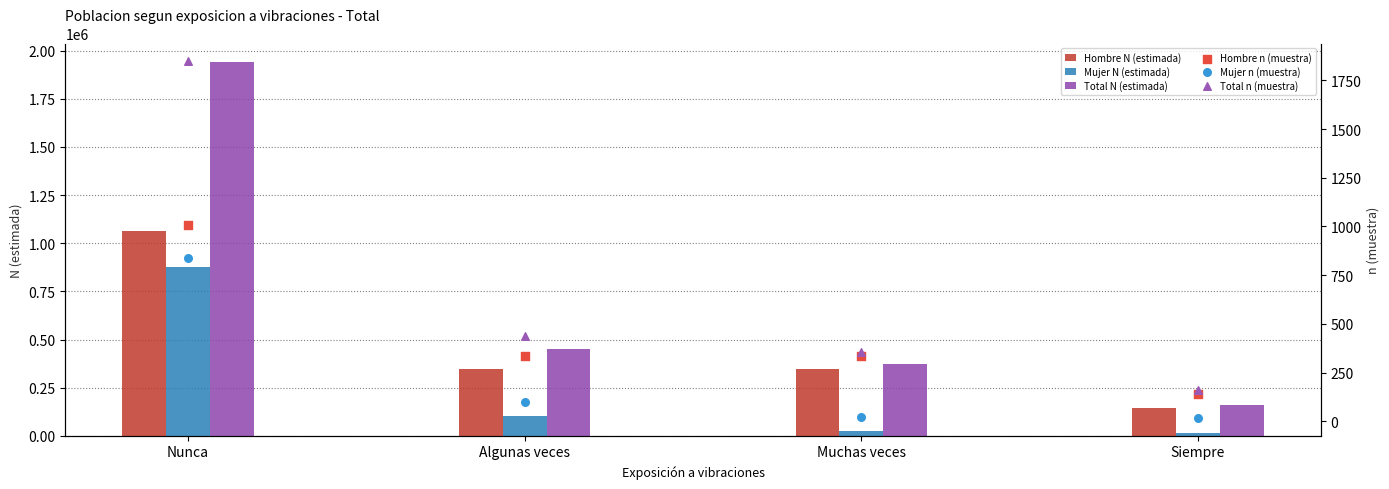

Which series reaches the maximum Y coordinate?

Total N (estimada)